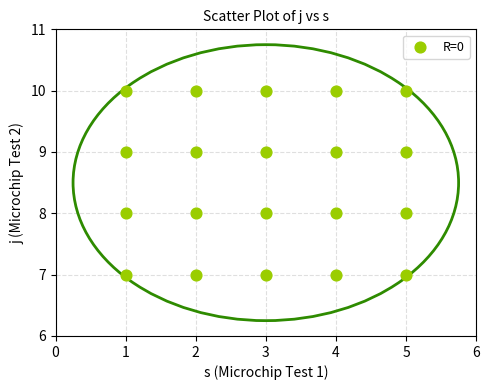

What is the range of Y values (max minus min)?

3